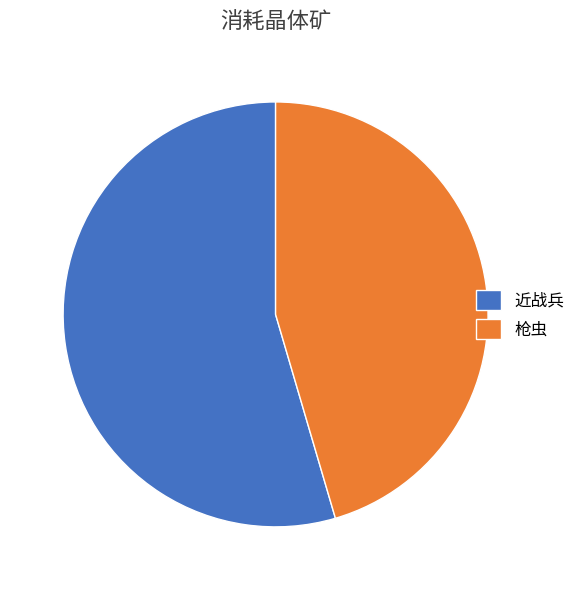

Does 近战兵 account for over 50% of the chart?

Yes